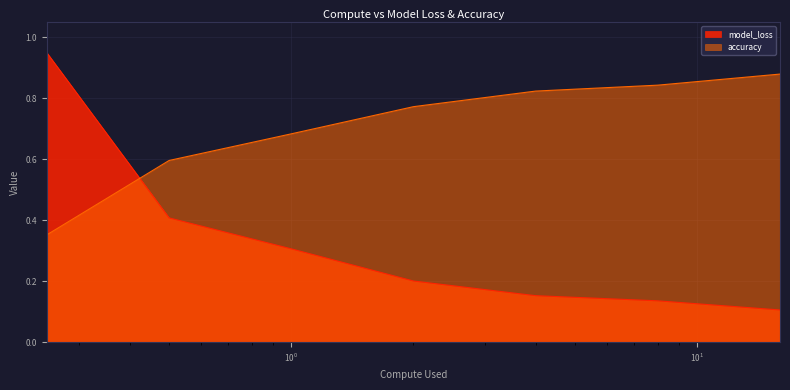

Between 0.25 and 0.5000000000000001, which is larger?

0.25